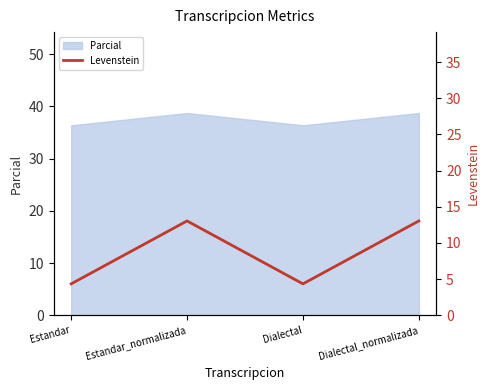

At which label does Parcial first exceed 38?

Estandar_normalizada